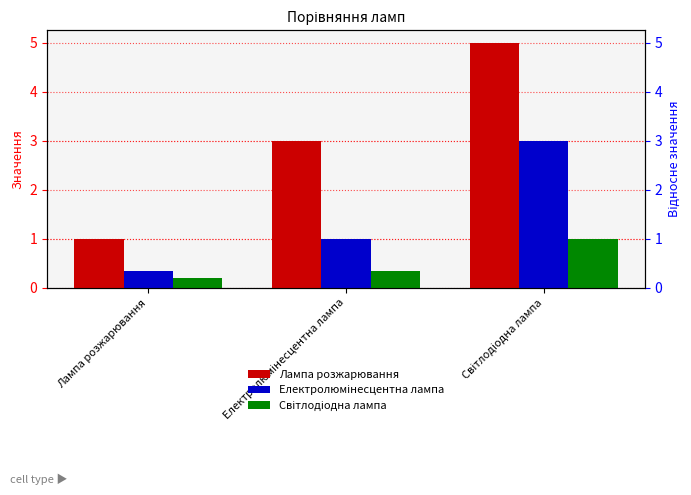

List the series in order of their overall mean, lowest first.

Світлодіодна лампа, Електролюмінесцентна лампа, Лампа розжарювання